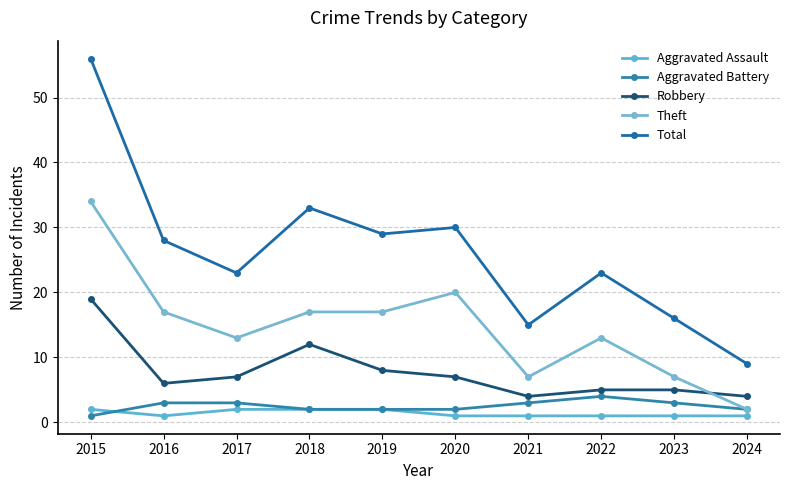

In Robbery, how many points are higher than both neighbors (excluding endpoints)?

1